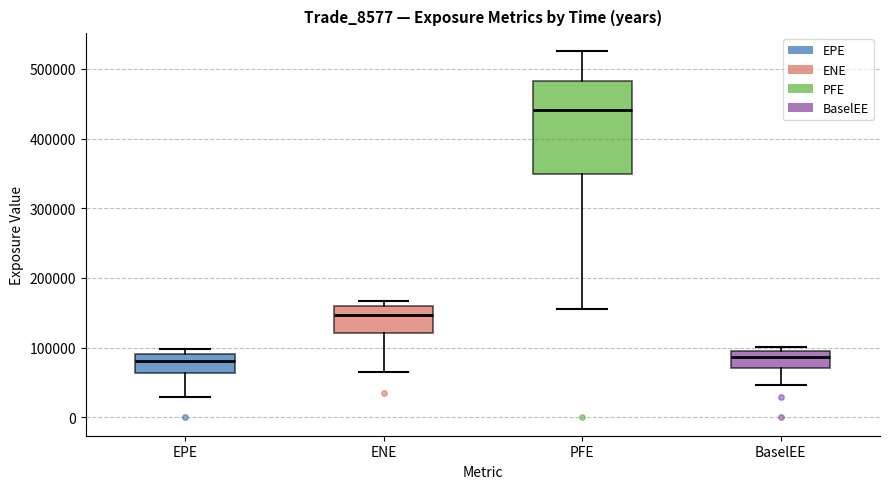

Comparing the boxes themselves (not the whiskers), which one is the tallest?

PFE